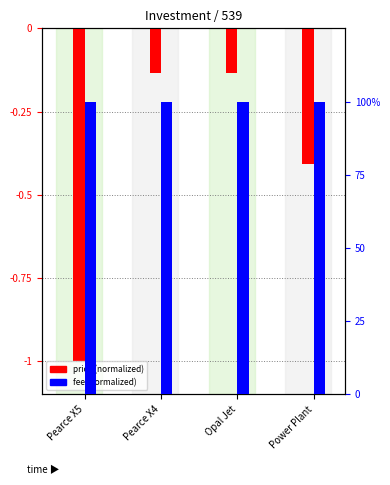

How many categories are shown in the chart?

4